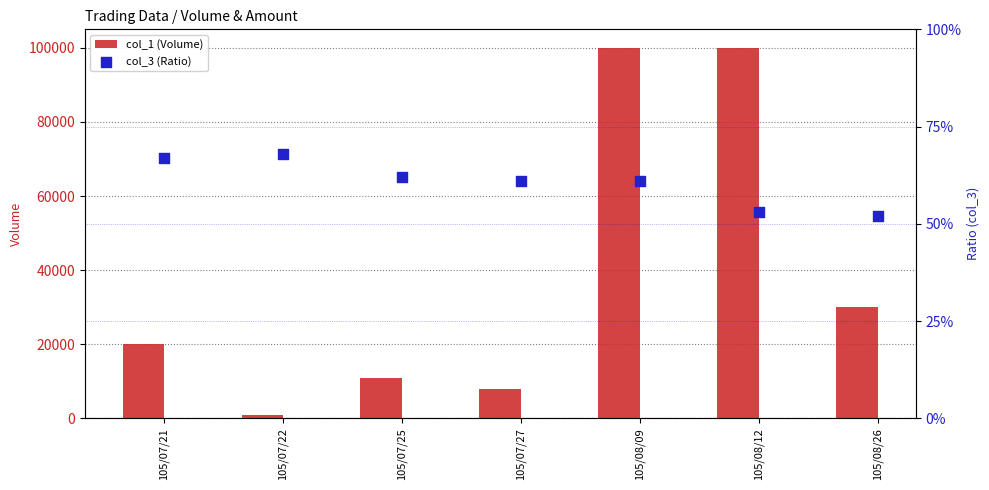

At how many categories does at least one series exceed 73982?

2